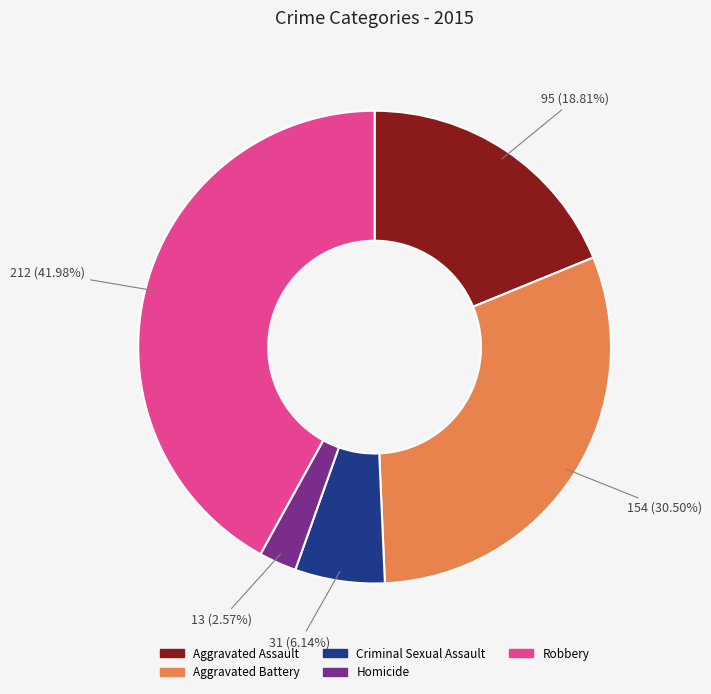

Rank the categories by value from lowest to highest.

Homicide, Criminal Sexual Assault, Aggravated Assault, Aggravated Battery, Robbery